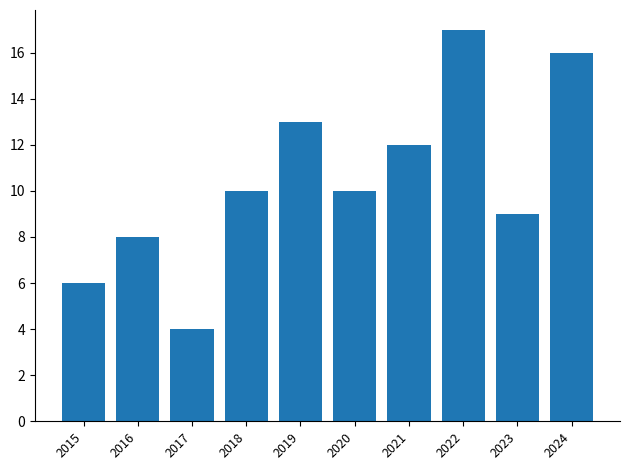

Read the value at 2016, to the nearest 5.

10